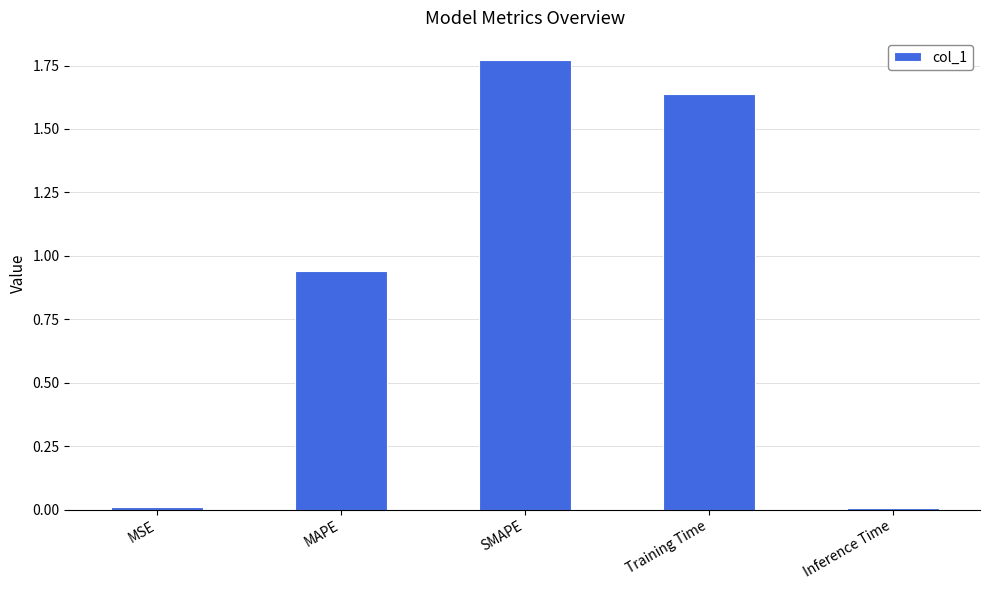

At which category does the chart reach its peak across all series?

SMAPE